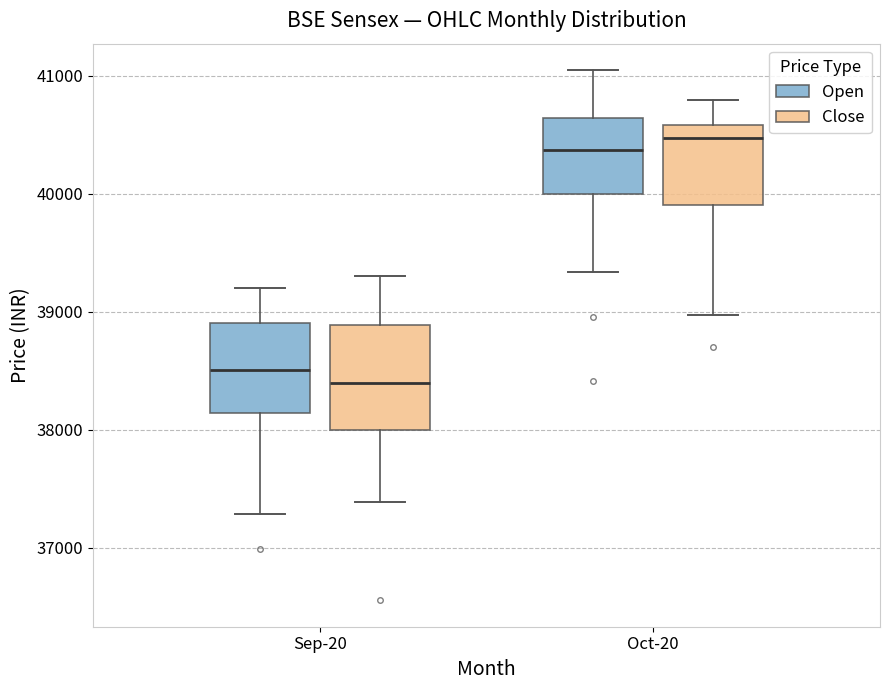

Where does the upper whisker of the box for Oct-20 (Open) end on the y-axis? The values are not printed on the chart, so give them approximately, as read against the axis.

41000